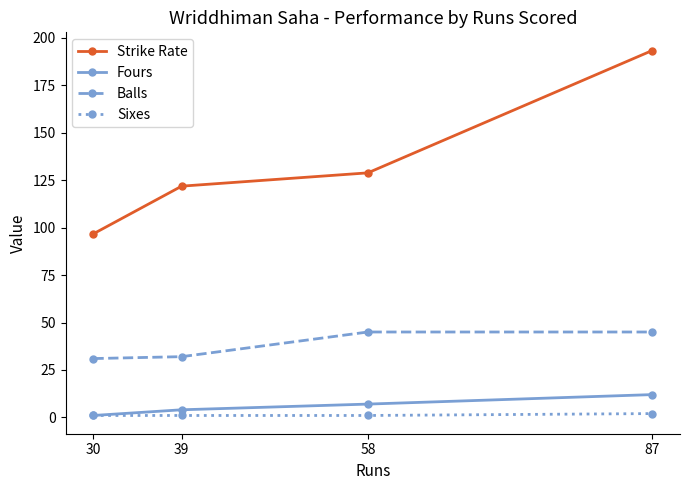

At which category is the sum across all series the highest?

87